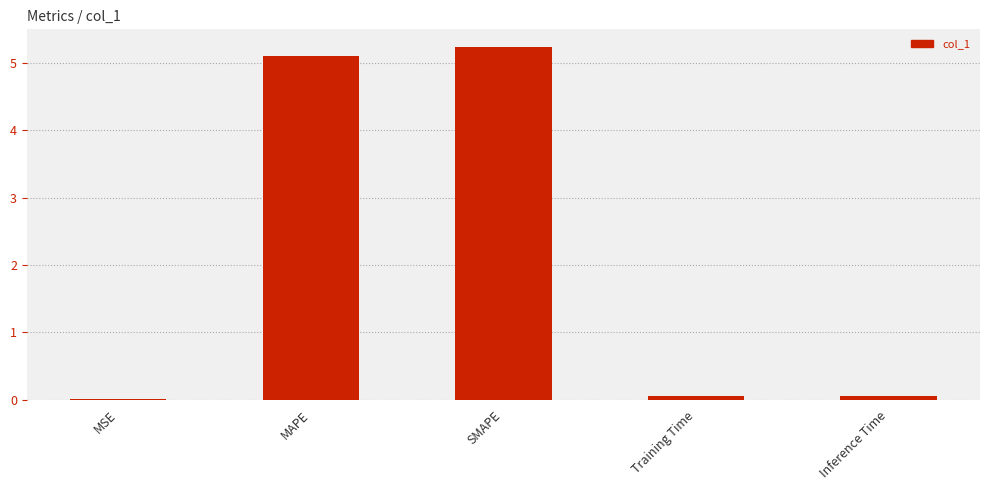

Is it true that the value at SMAPE is 5.2?

True